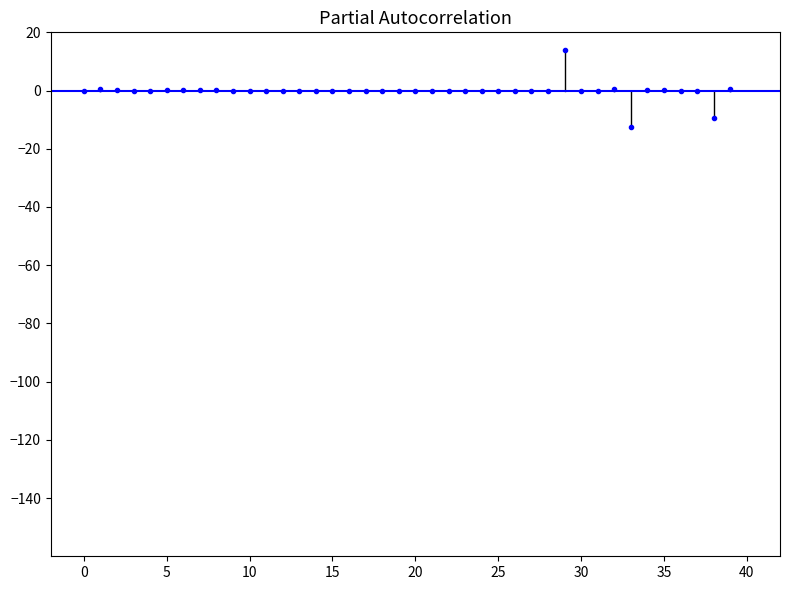

What is the difference between the maximum and minimum values?

26.3